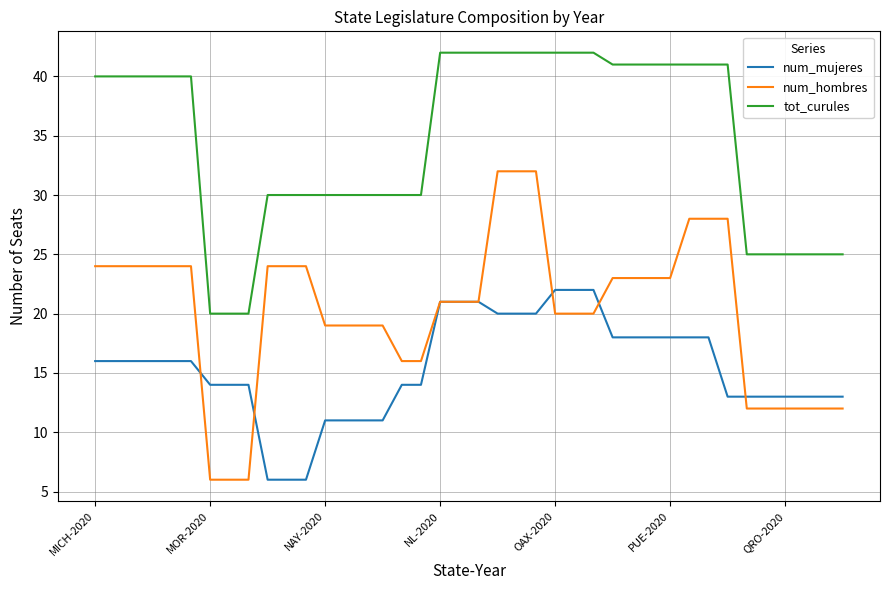

Which series has the largest range (max minus min)?

num_hombres